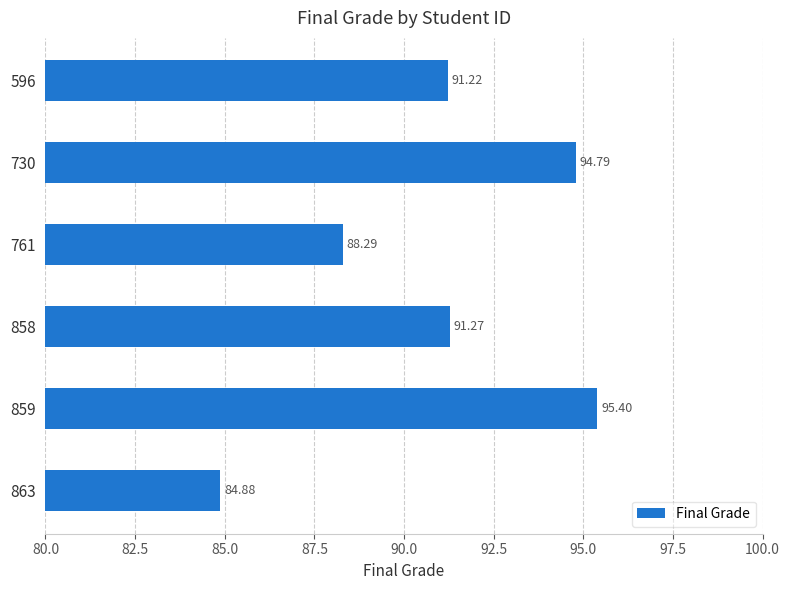

Which has a higher value, 859 or 730?

859